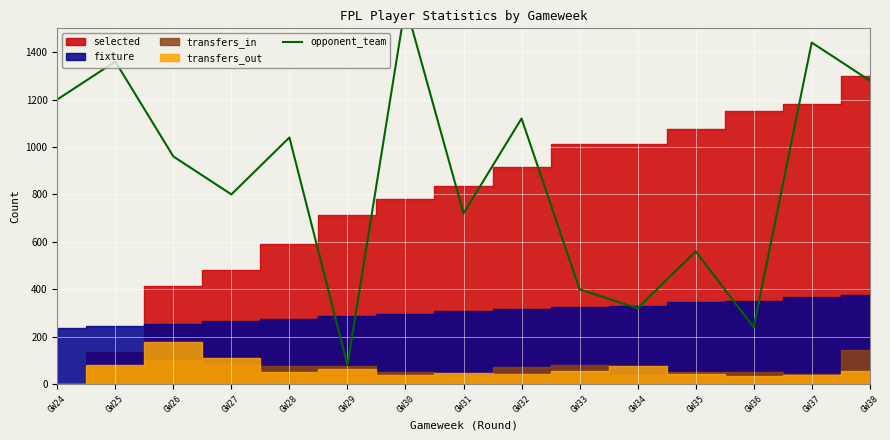

Reading right to left, what are all the values shown in this chart?

GW38=1280	GW37=1440	GW36=240	GW35=560	GW34=320	GW33=400	GW32=1120	GW31=720	GW30=1600	GW29=80	GW28=1040	GW27=800	GW26=960	GW25=1360	GW24=1200